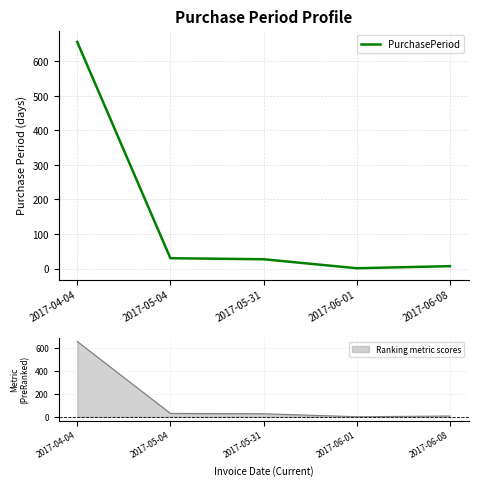

At which category does the chart reach its minimum across all series?

2017-06-01